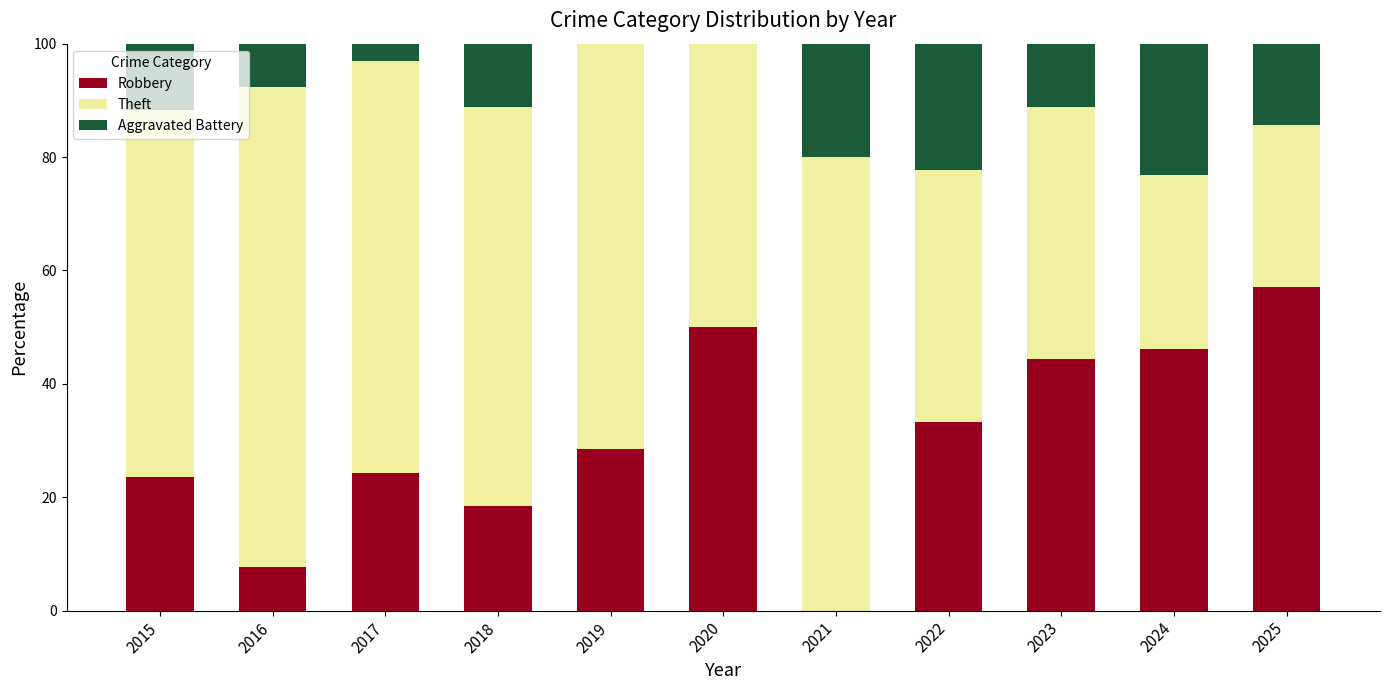

What is the highest value of the Robbery series?

57.1